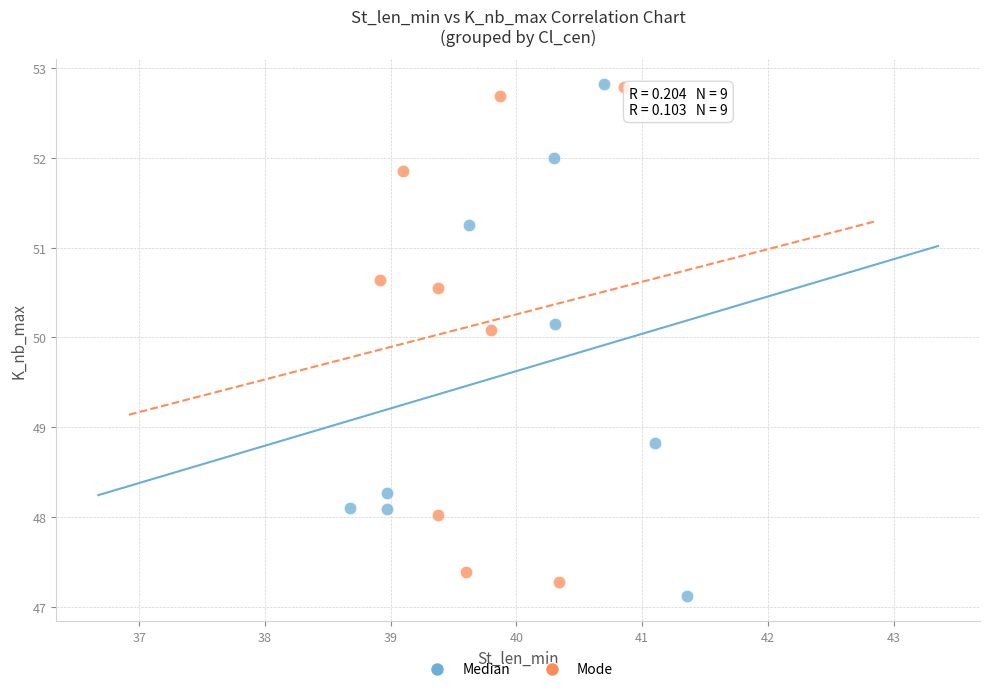

Which series contains the lowest Y value?

Median